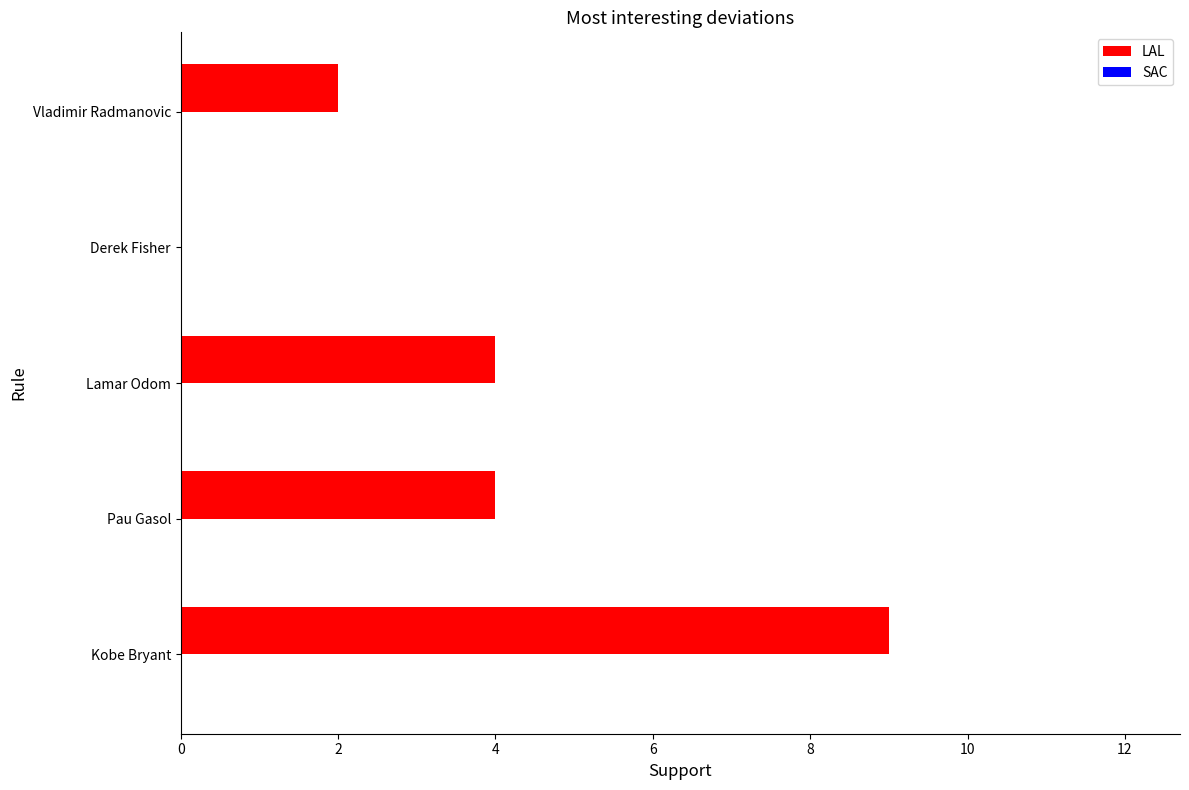

What is the sum of all values?

19